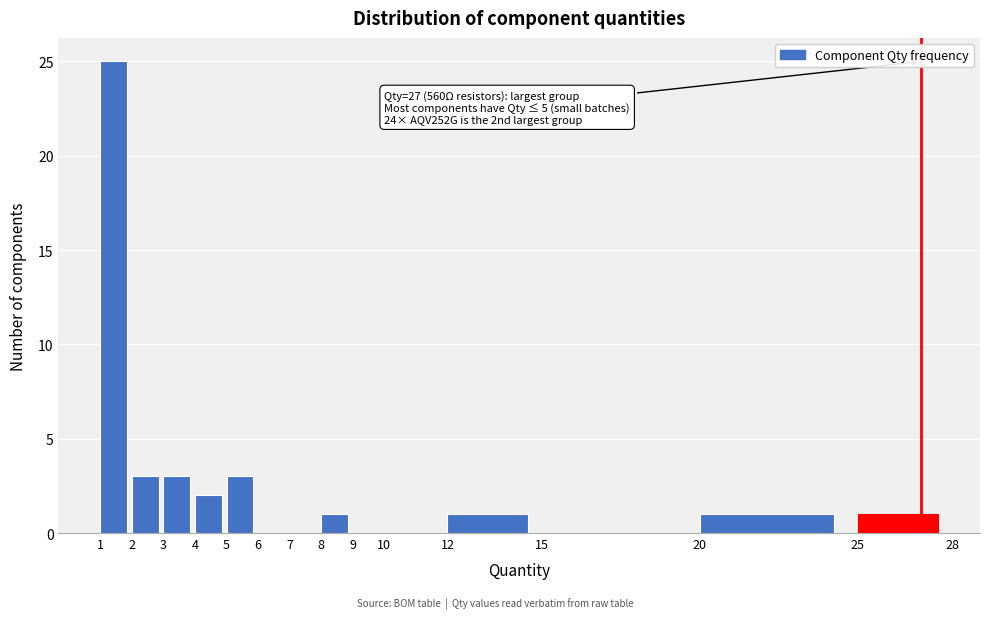

Which range on the x-axis has the tallest bar?

1 to 2